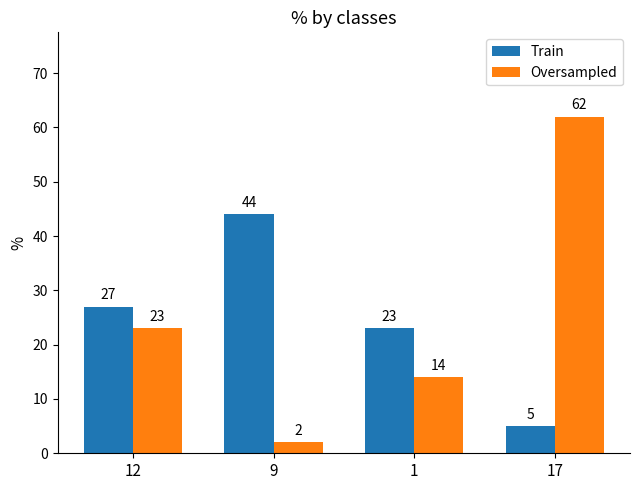

List the series in order of their overall mean, lowest first.

Train, Oversampled